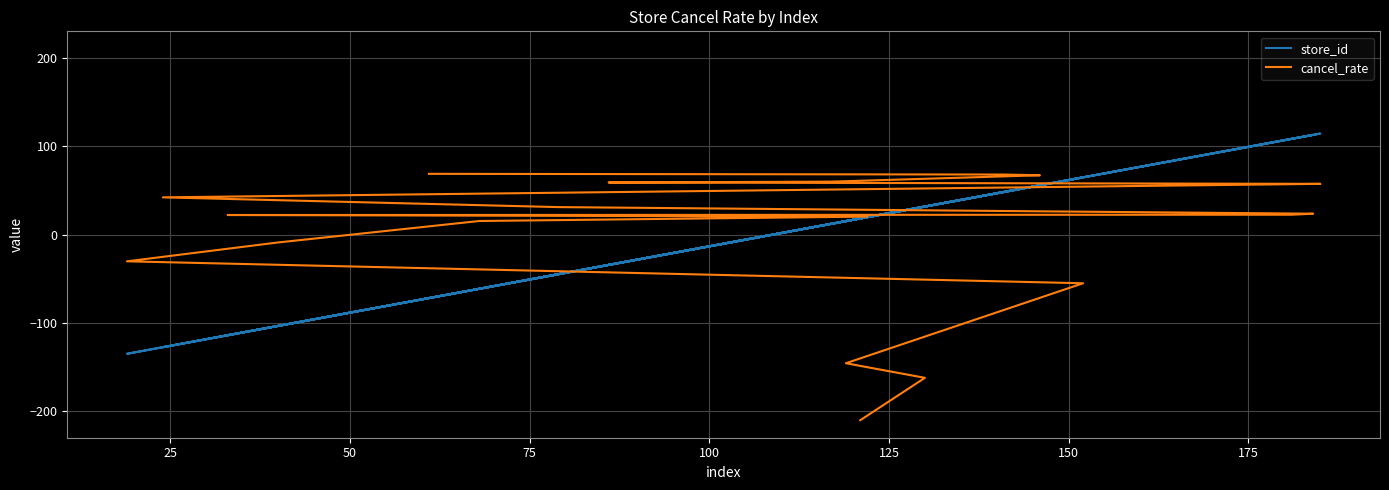

What is the value of the cancel_rate point at the 3rd from the left?

-145.7